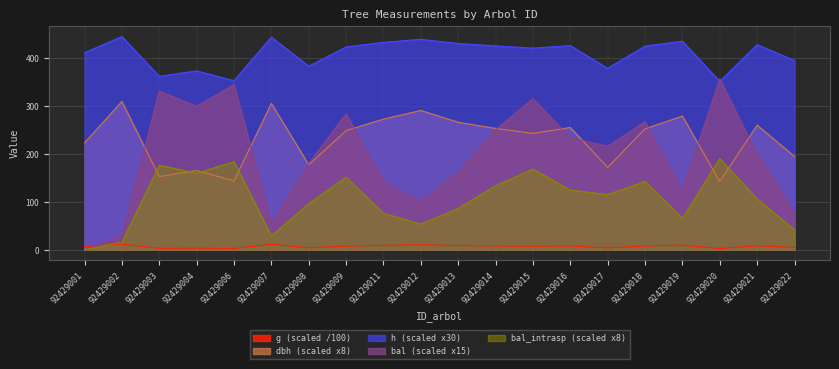

What is the total value across all series at 92429006?

1025.2